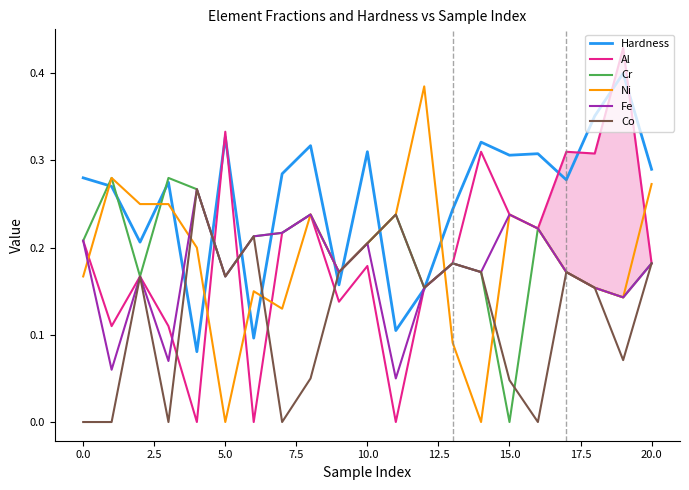

The Co series shows 0.3 at 5.0. True or false?

False